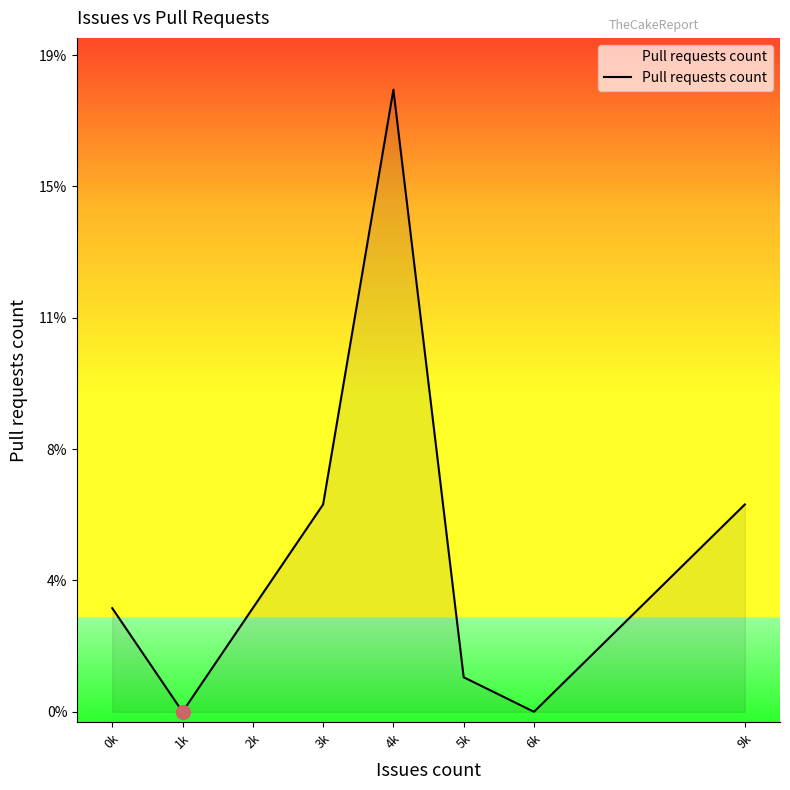

What is the label of the 8th point from the right?

0k